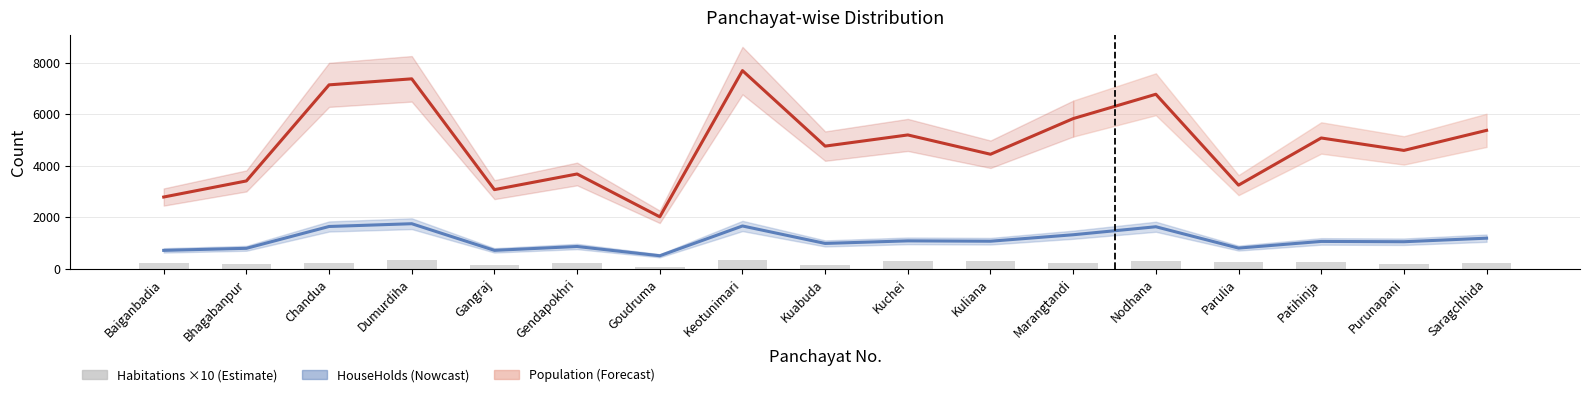

At which label does Habitations (×10) first exceed 230?

Dumurdiha